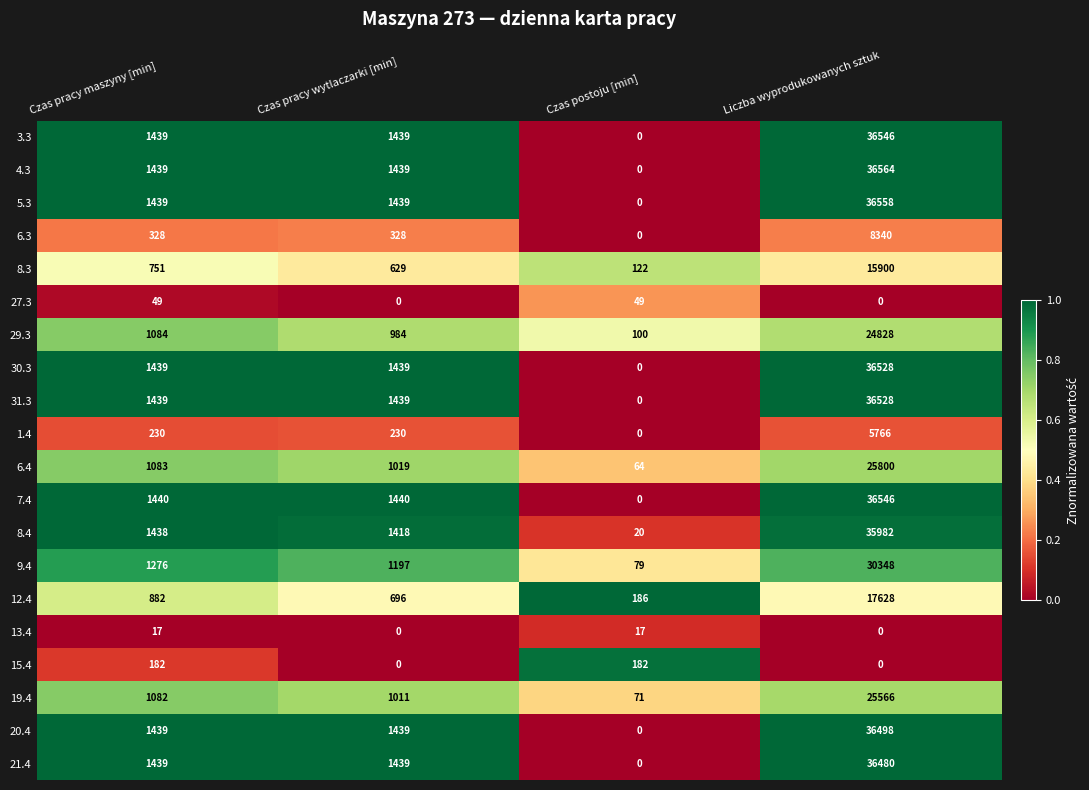

The value of 31.3 at Czas pracy wytlaczarki [min] is 1439. True or false?

True